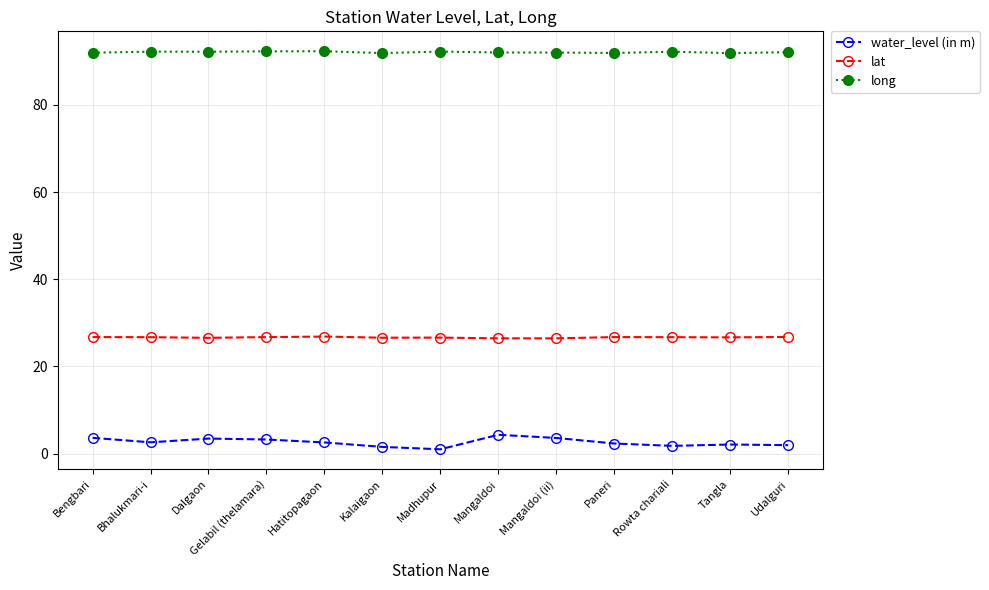

True or false: water_level (in m) has more than 1 interior local peaks.

True